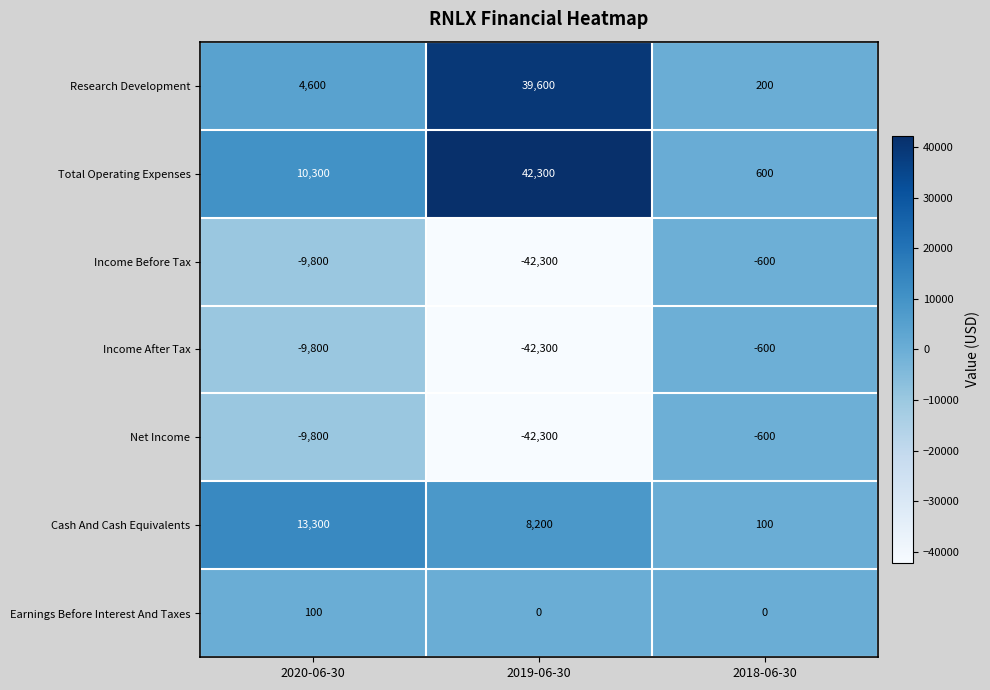

Which series has the largest total across all categories?

Total Operating Expenses